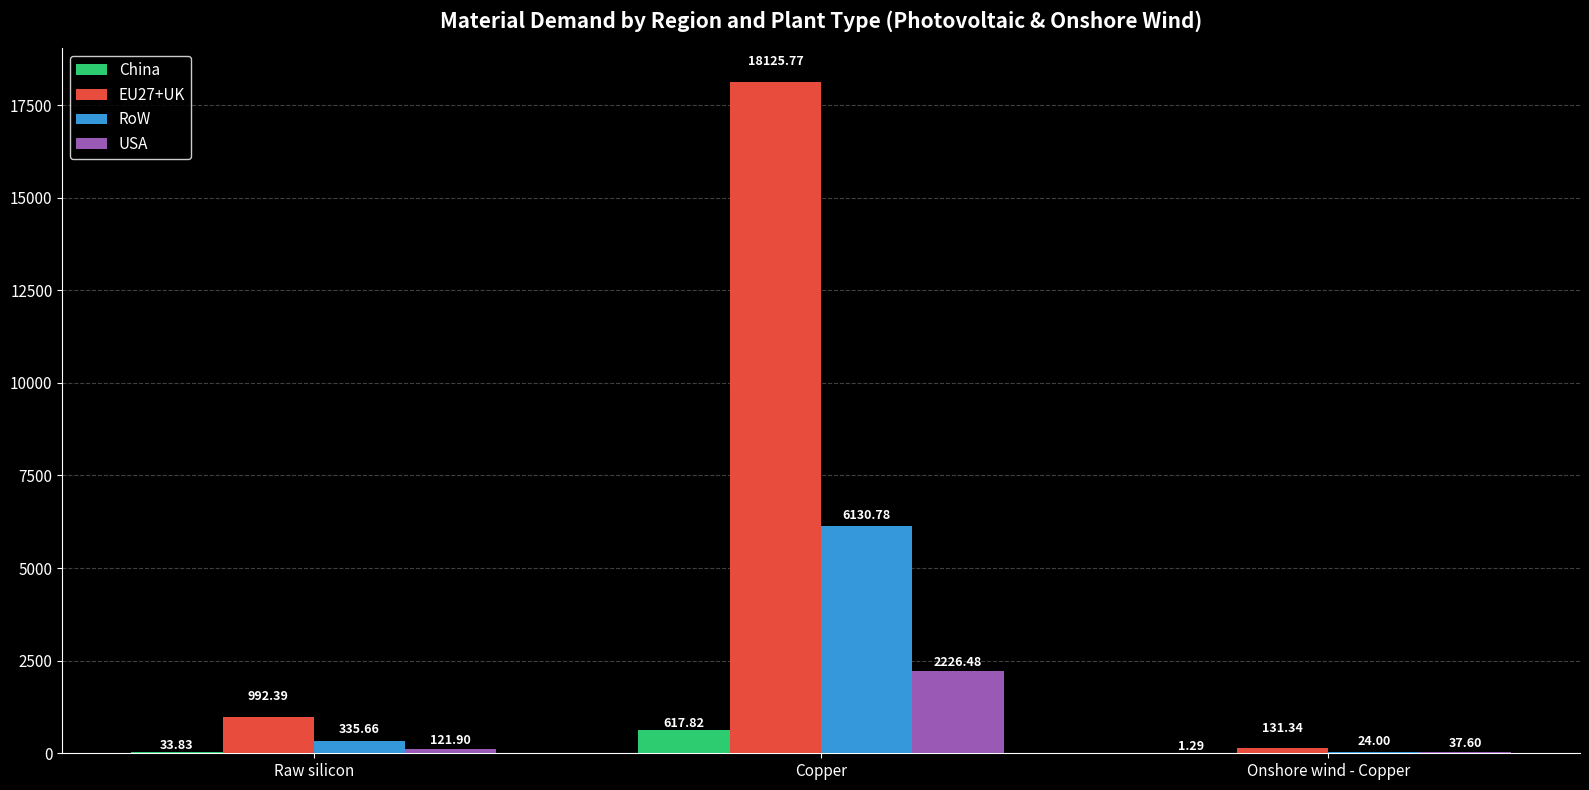

Is it true that EU27+UK equals 131.3 at Onshore wind - Copper?

True